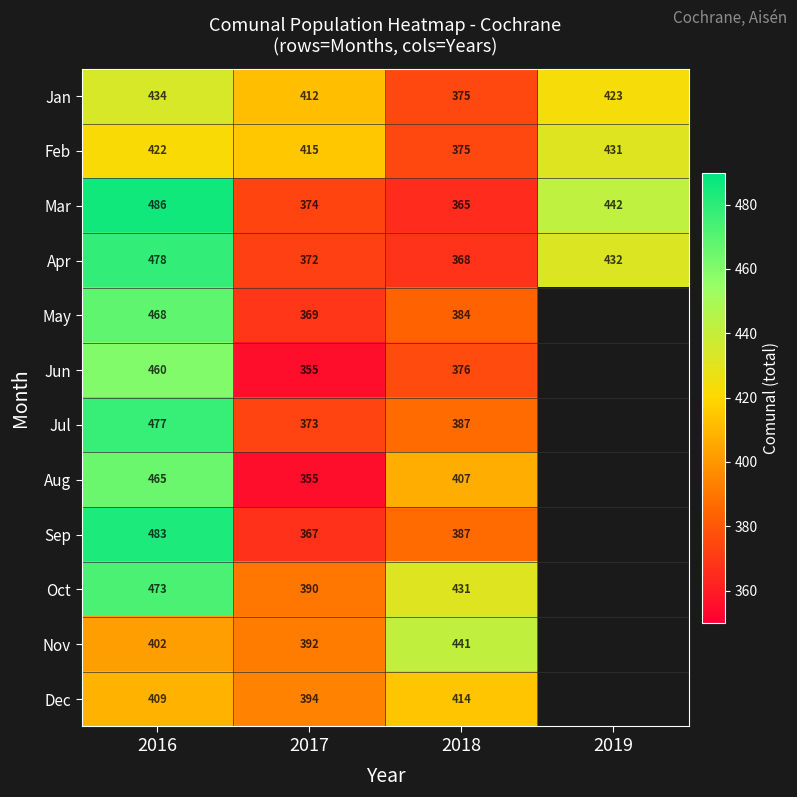

What is the spread (max minus min) of values at 2018?

76